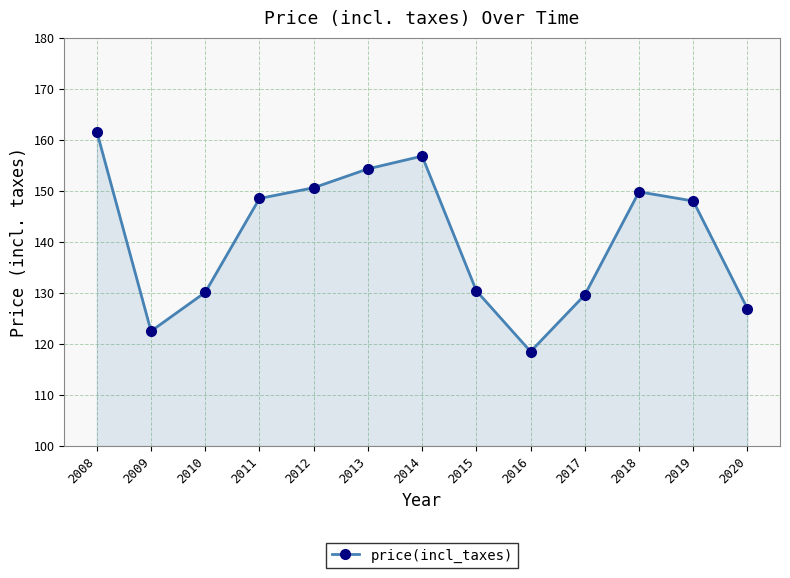

Where is the first local minimum?

2009